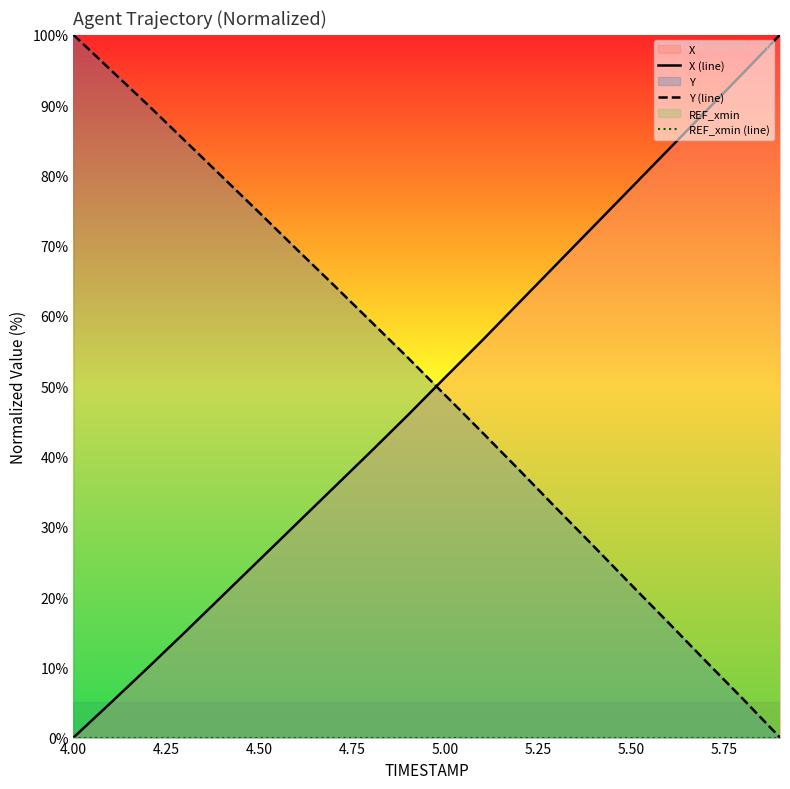

At which label is Y (line) closest to 50?

5.00